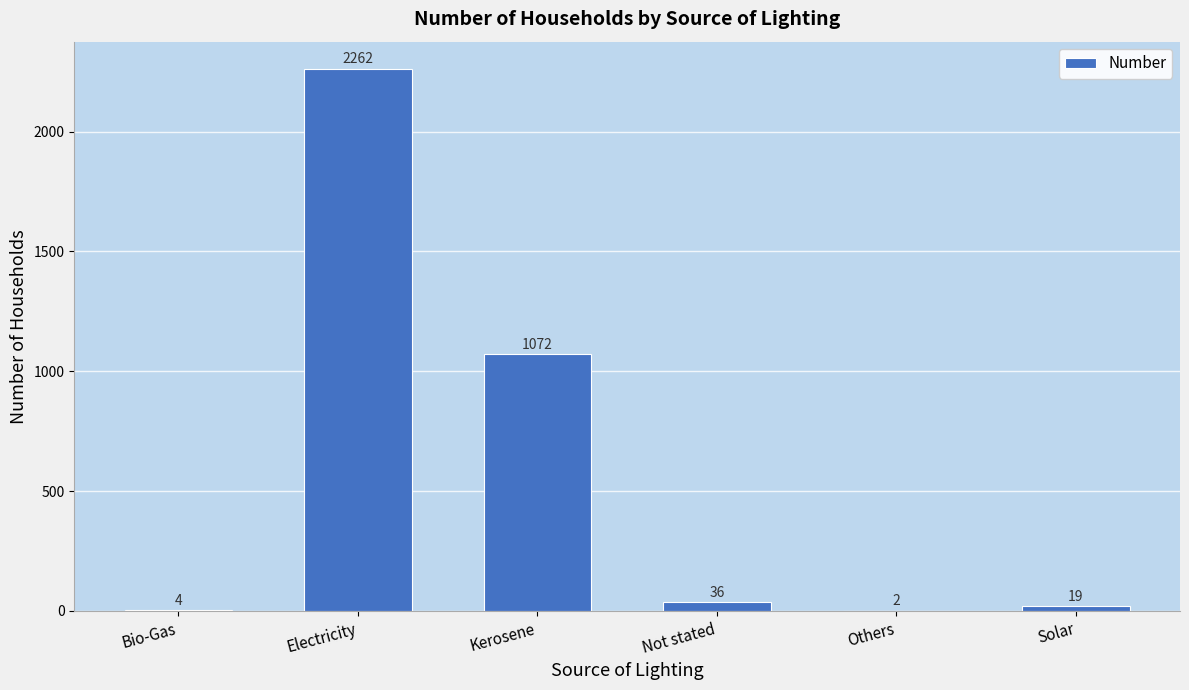

What is the maximum value shown in the chart?

2262